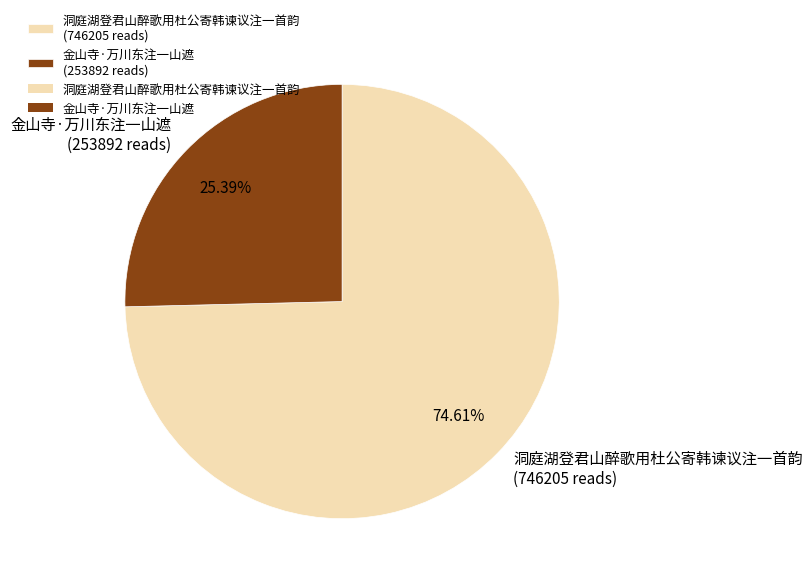

Is there a majority slice in this chart?

Yes